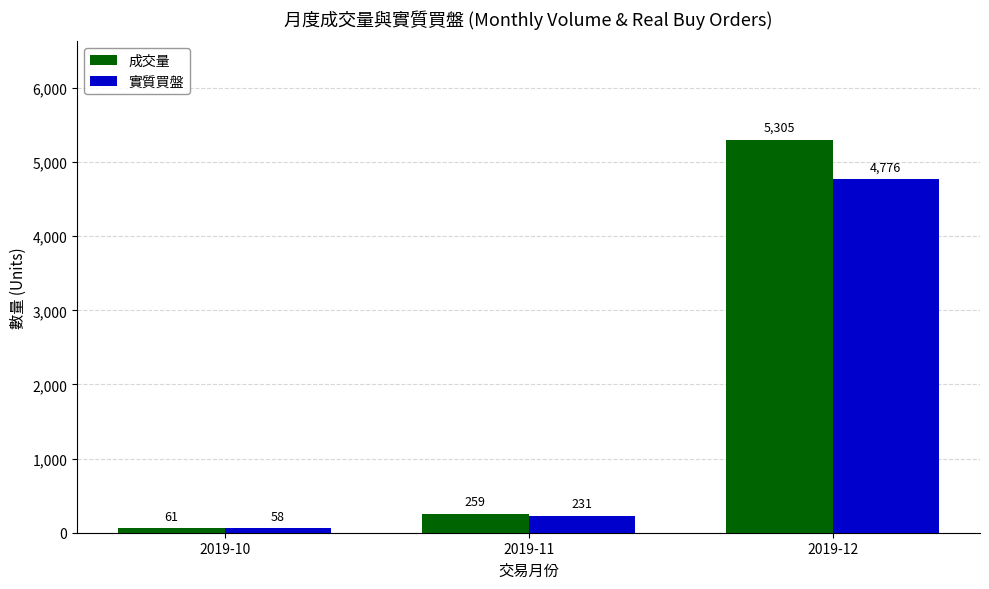

At which label is 實質買盤 closest to 2417?

2019-11